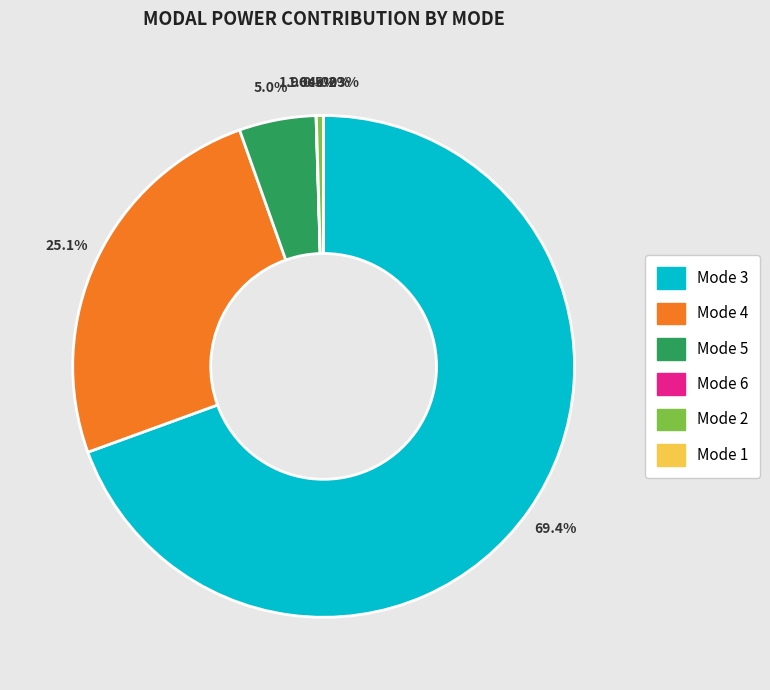

How many slices are in this pie chart?

6